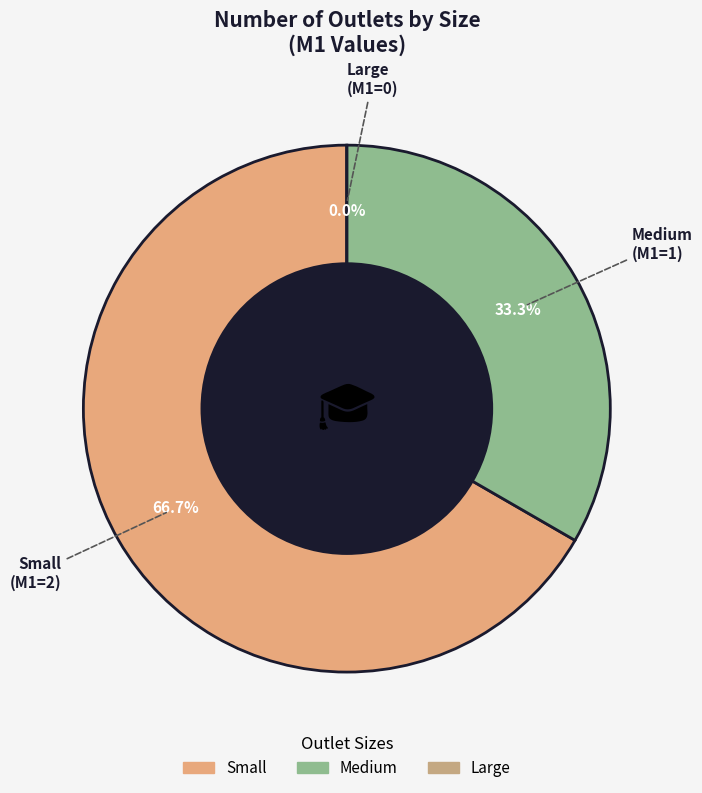

What is the change in value from Medium to Large?

-1